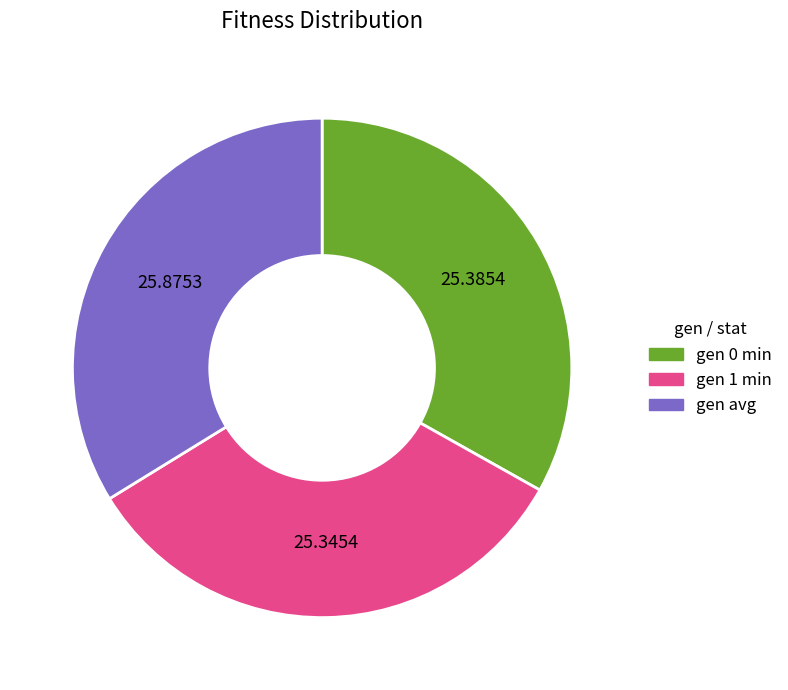

Do gen 0 min and gen 1 min together represent more than half of the pie?

Yes